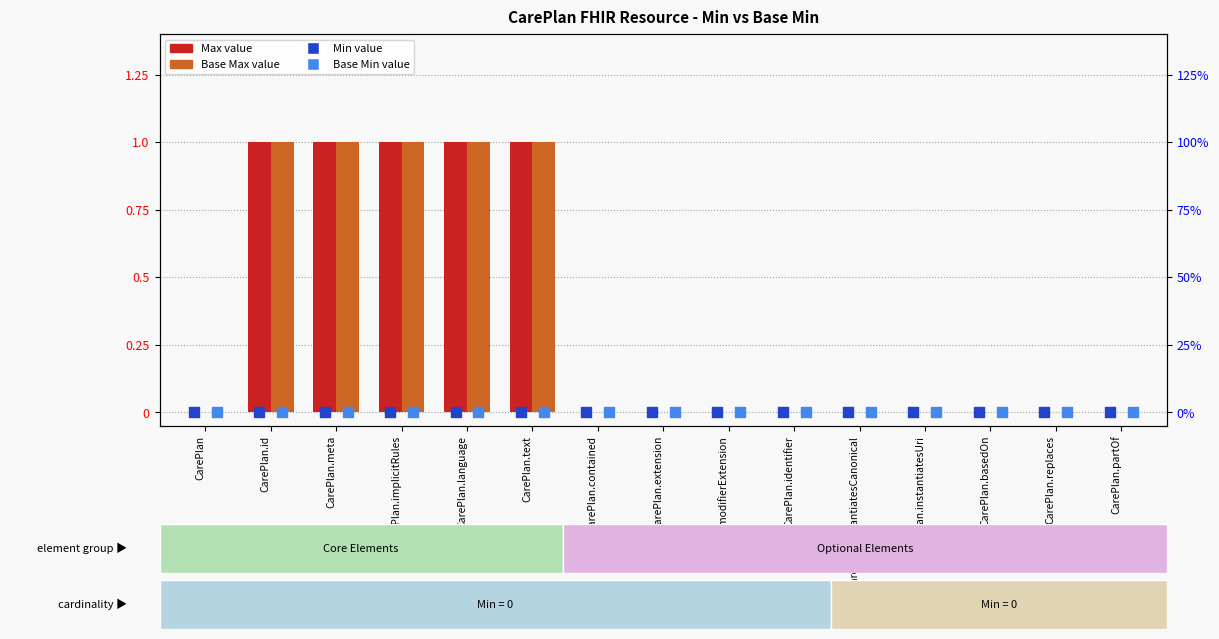

Which series has the largest total across all categories?

Max value